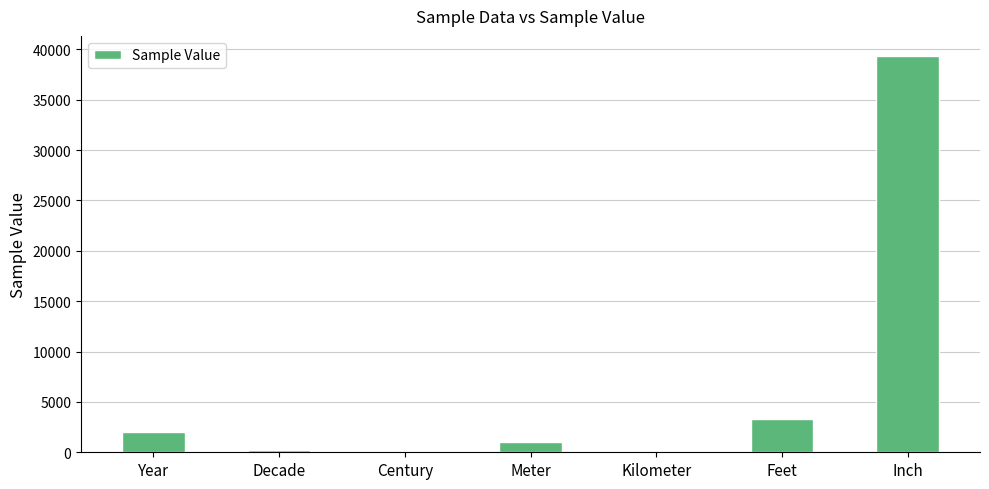

True or false: the data shows 202 at Decade.

True